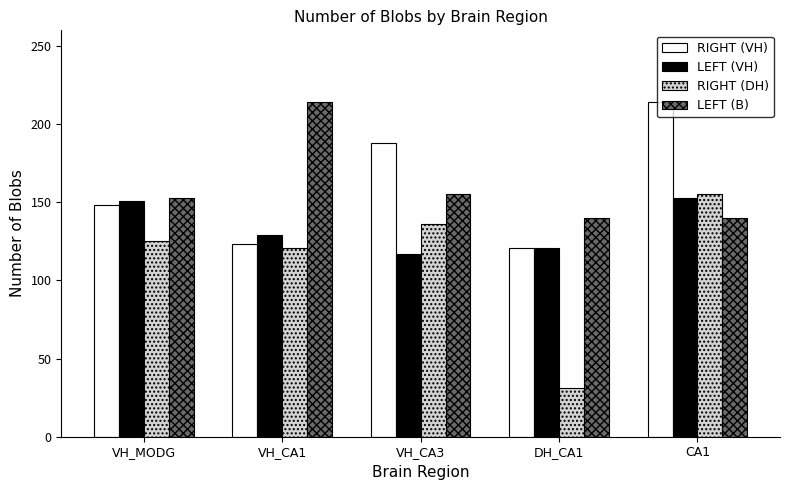

The value of RIGHT (DH) at DH_CA1 is 19. True or false?

False